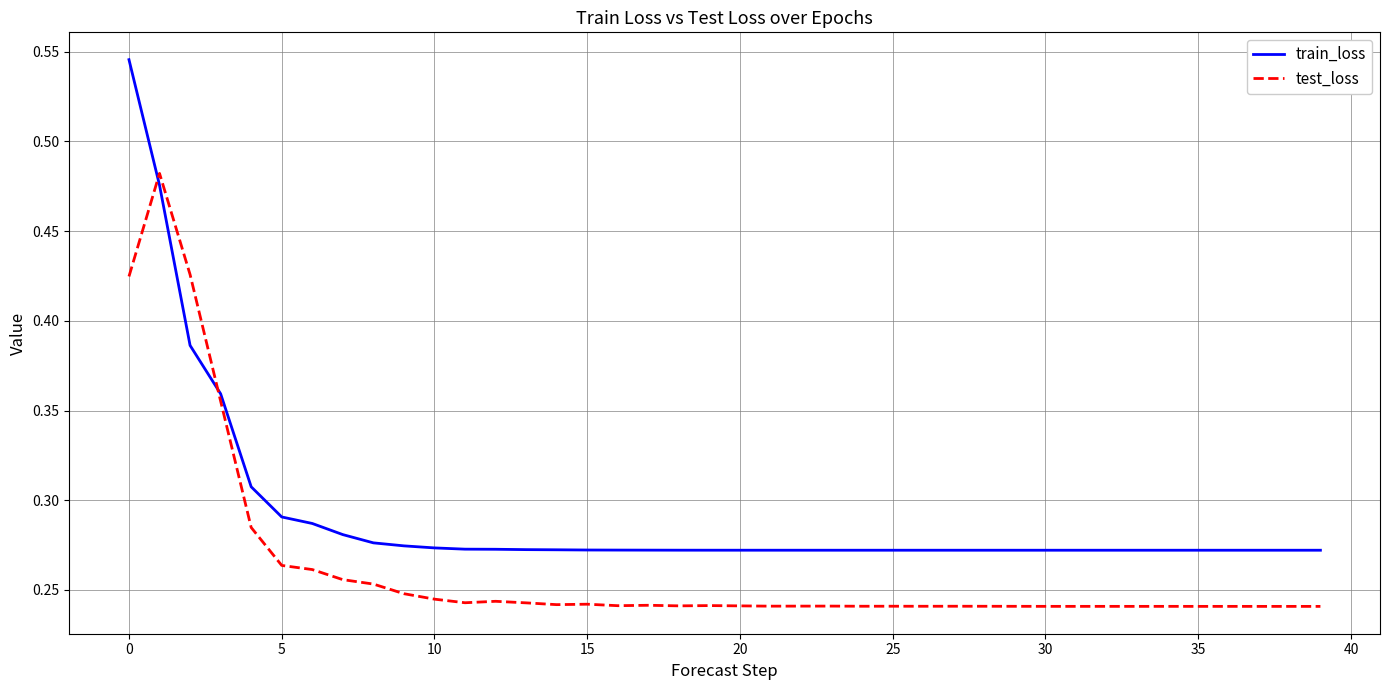

Does the chart have visible grid lines?

Yes